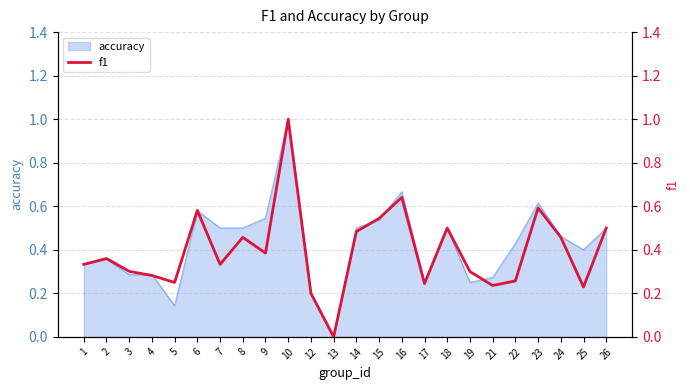

List the labels in order of value, largest first.

10, 16, 23, 6, 15, 18, 26, 14, 24, 8, 9, 2, 1, 7, 3, 19, 4, 22, 5, 17, 21, 25, 12, 13